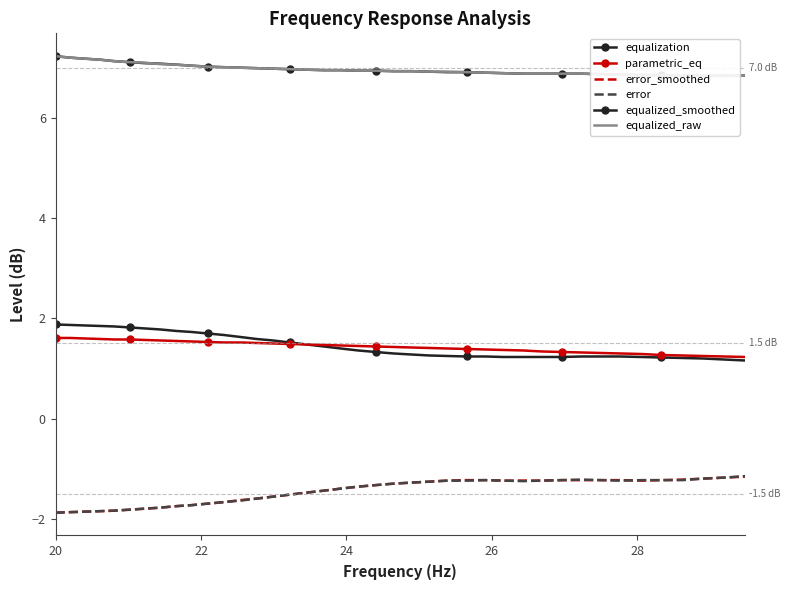

Does the chart have visible grid lines?

No